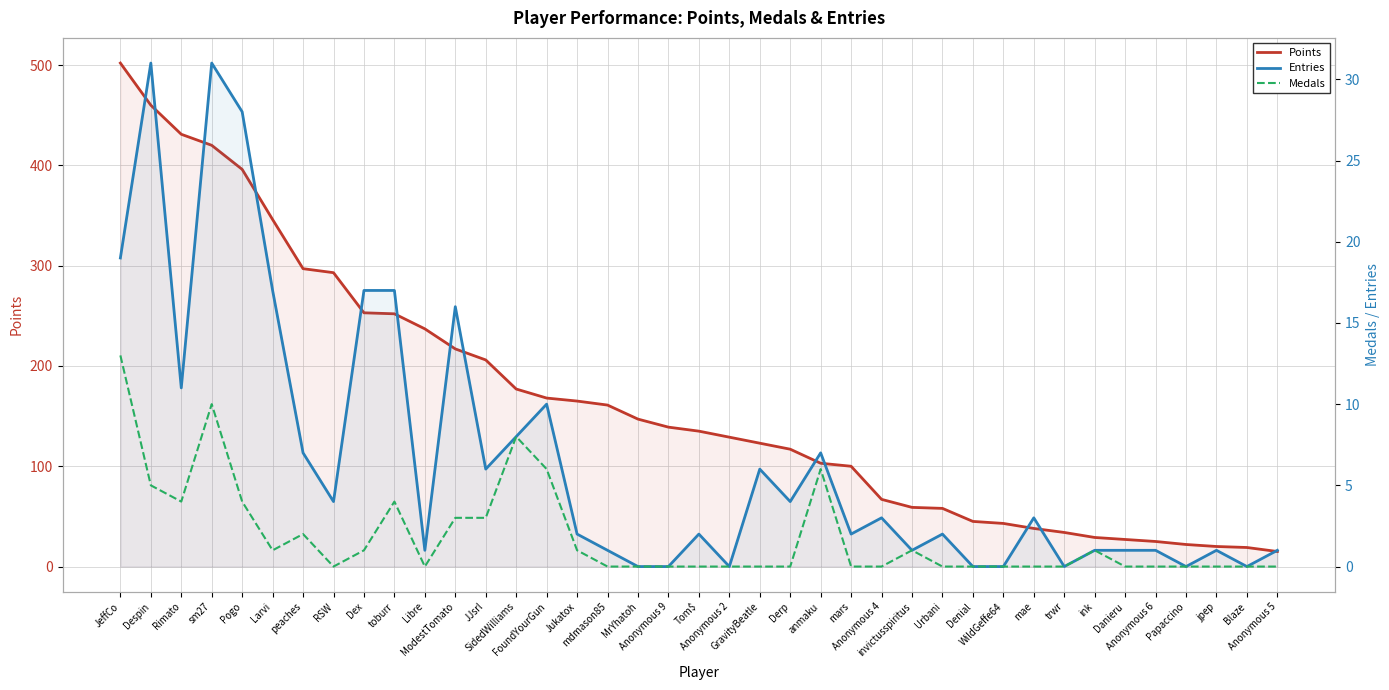

Count the number of data series in this chart.

3